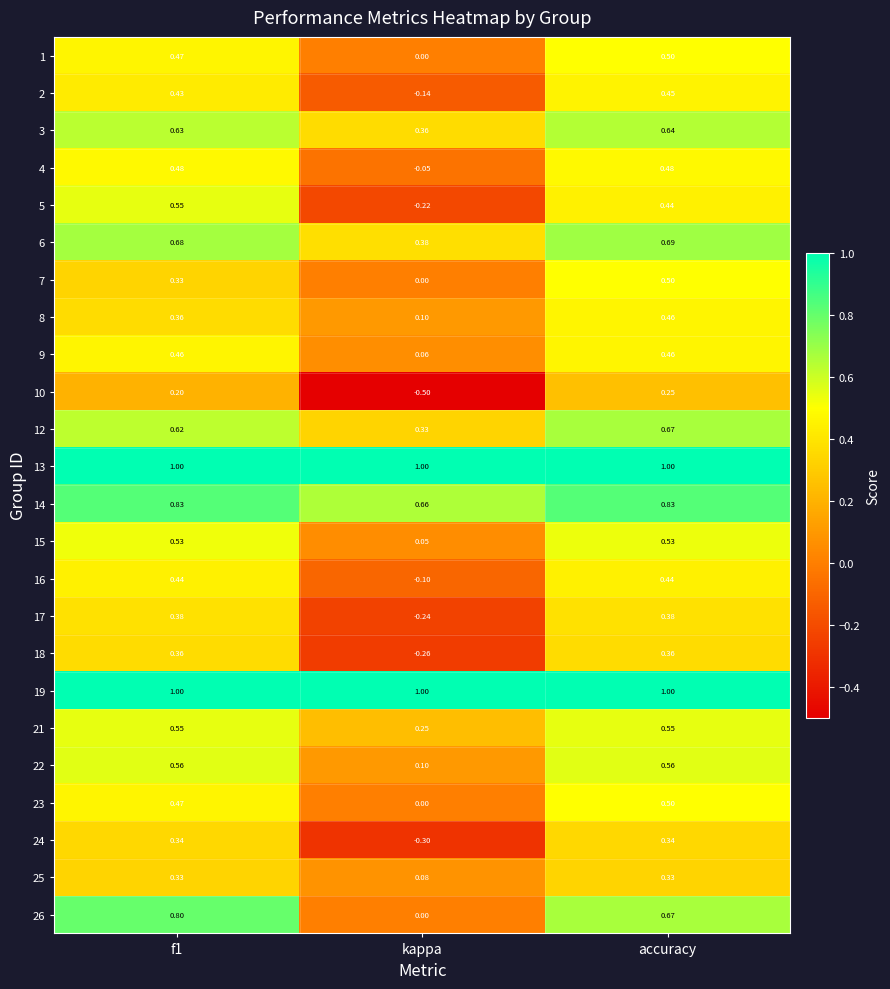

At which category is the sum across all series the highest?

accuracy